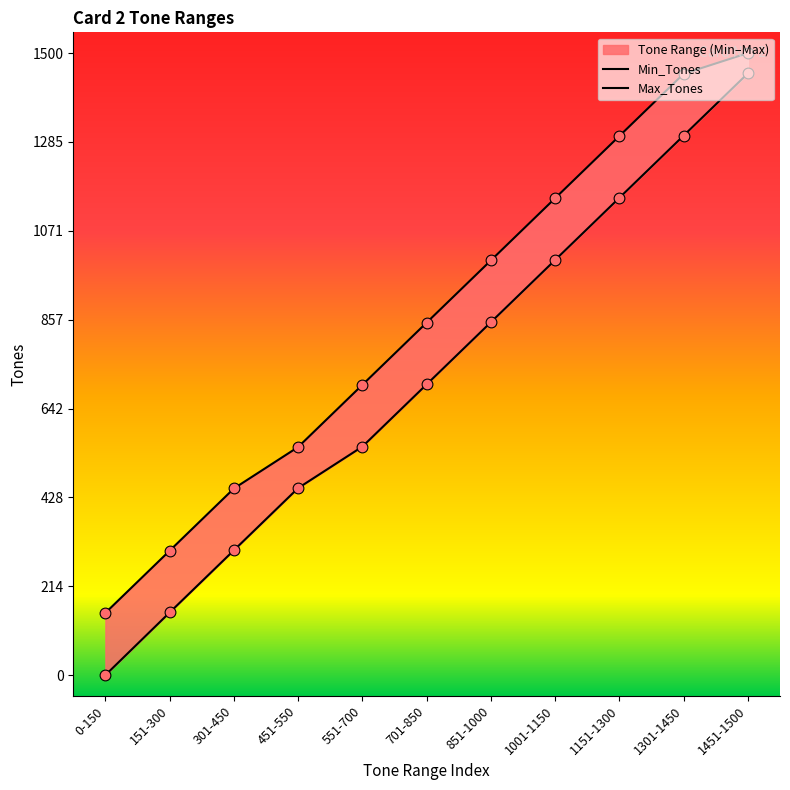

Which series reaches the minimum Y coordinate?

Min_Tones